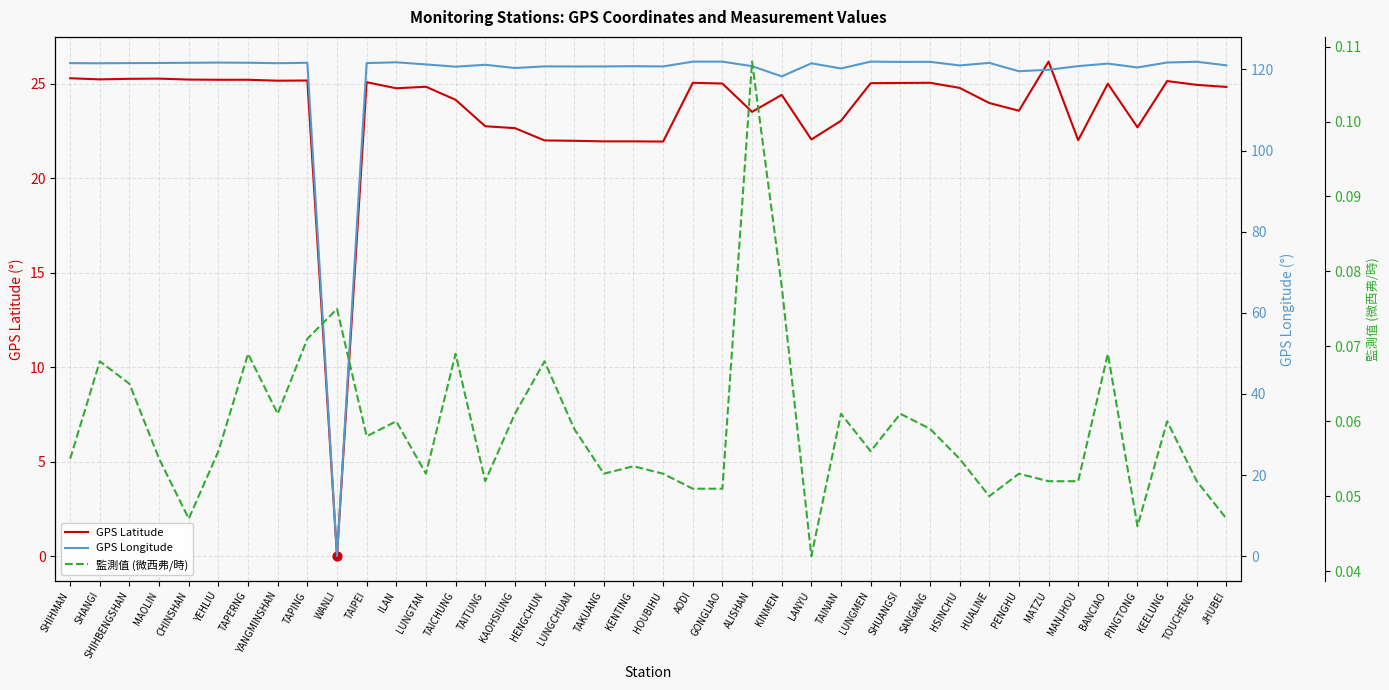

Which series has the largest total across all categories?

GPS Longitude